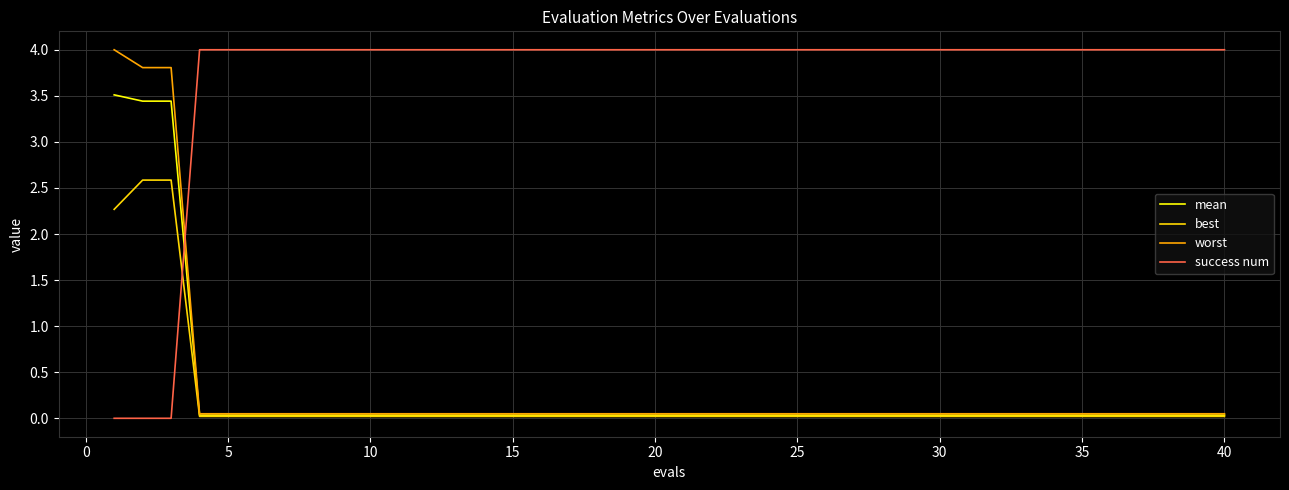

Which series has the largest total across all categories?

success num